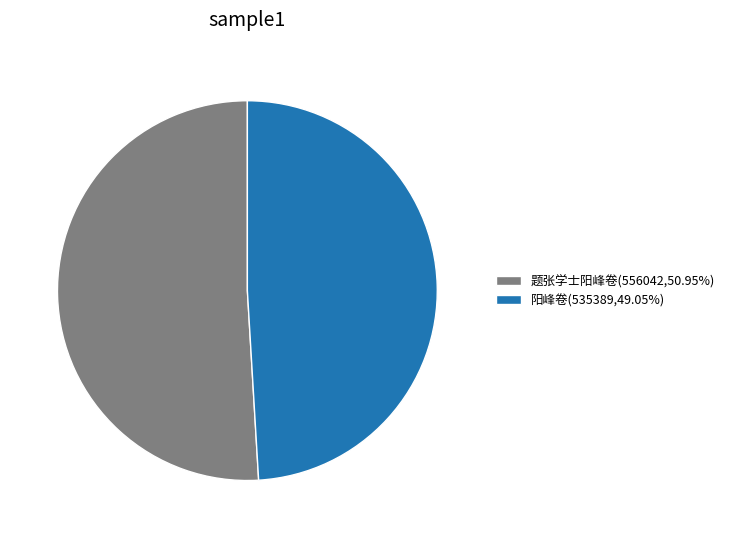

Does any single category account for the majority?

Yes